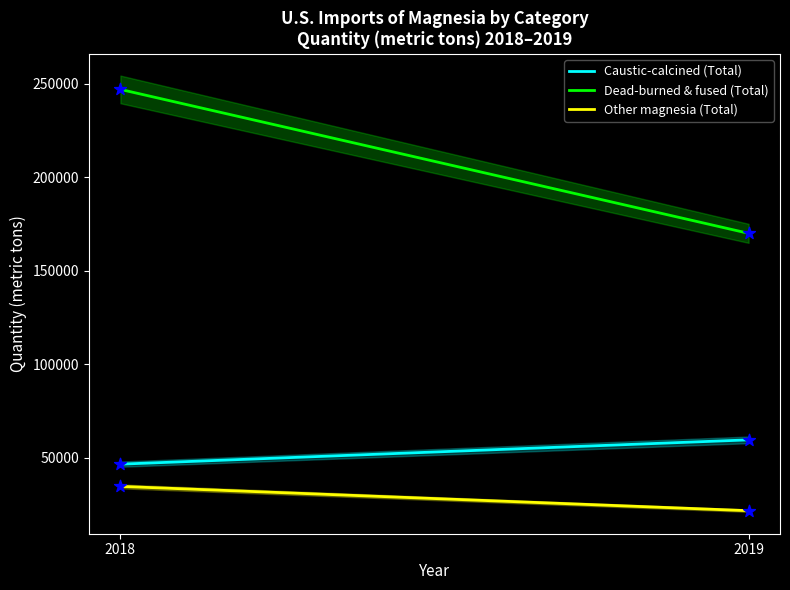

At how many categories does at least one series exceed 42375?

2